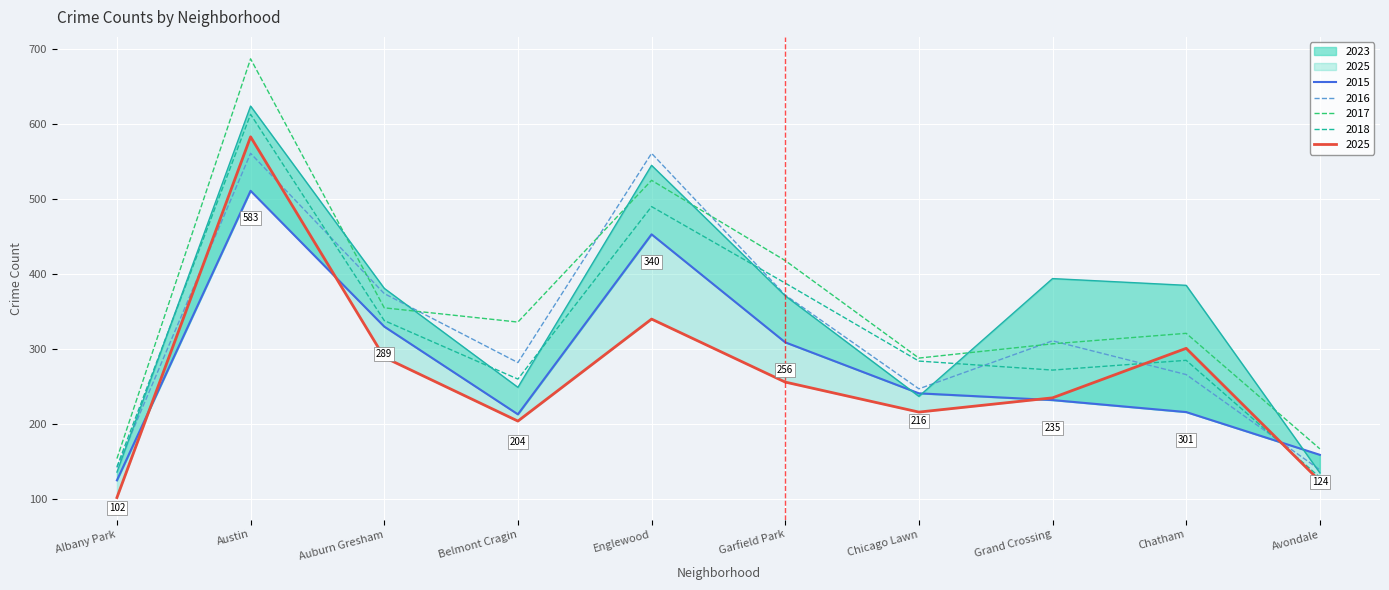

What is the difference between the maximum and minimum values in the 2017 series?

533